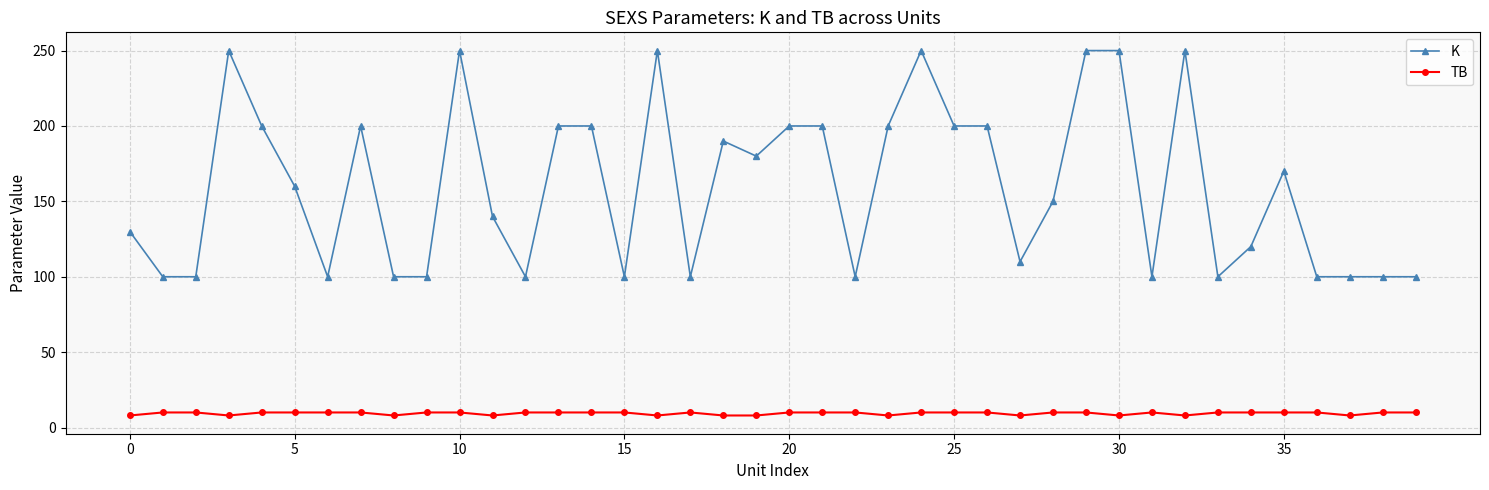

True or false: K and TB intersect in this chart.

False